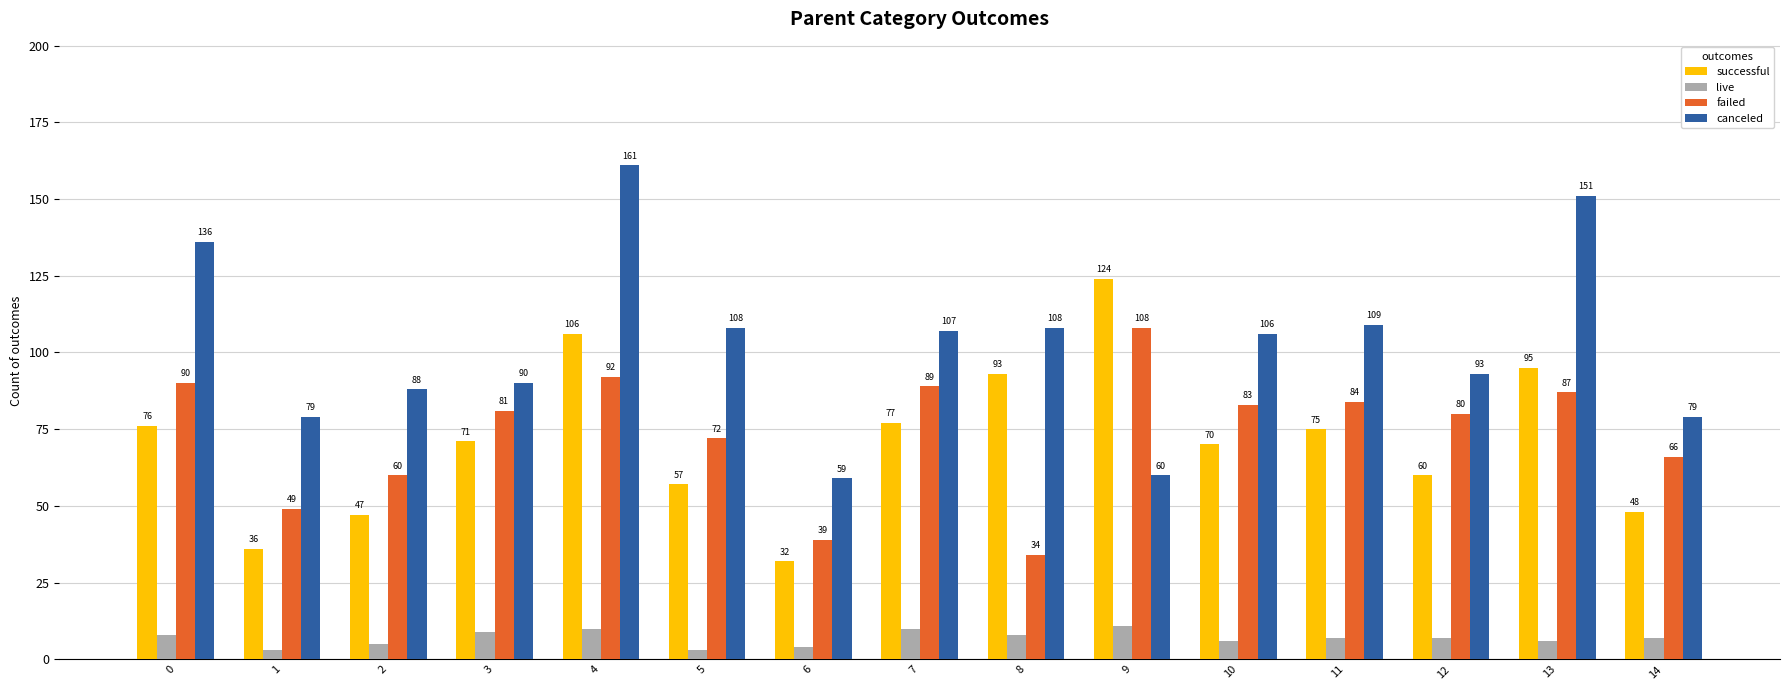

What are all the series names shown in the legend?

successful, live, failed, canceled